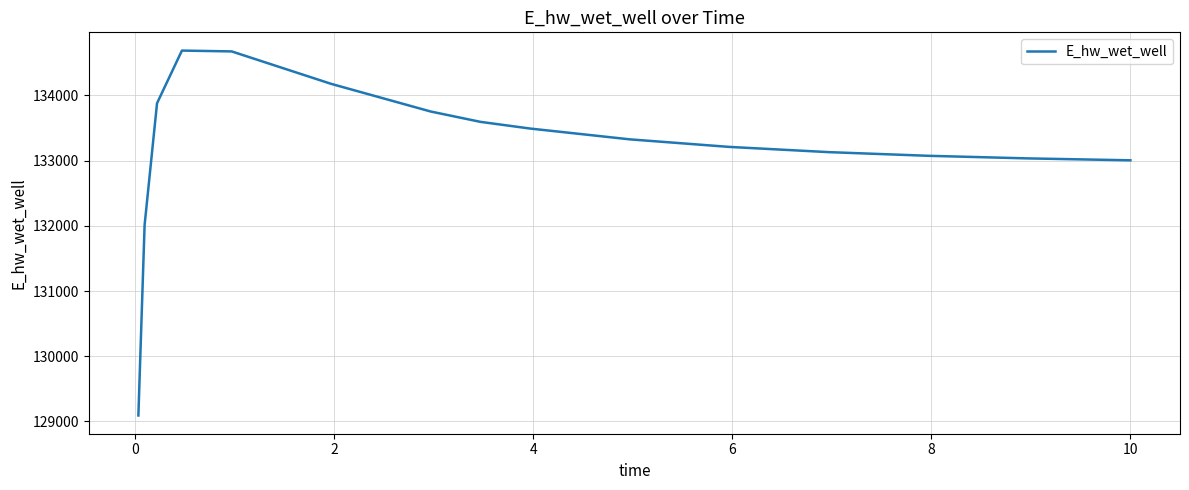

What is the maximum value shown in the chart?

134686.6